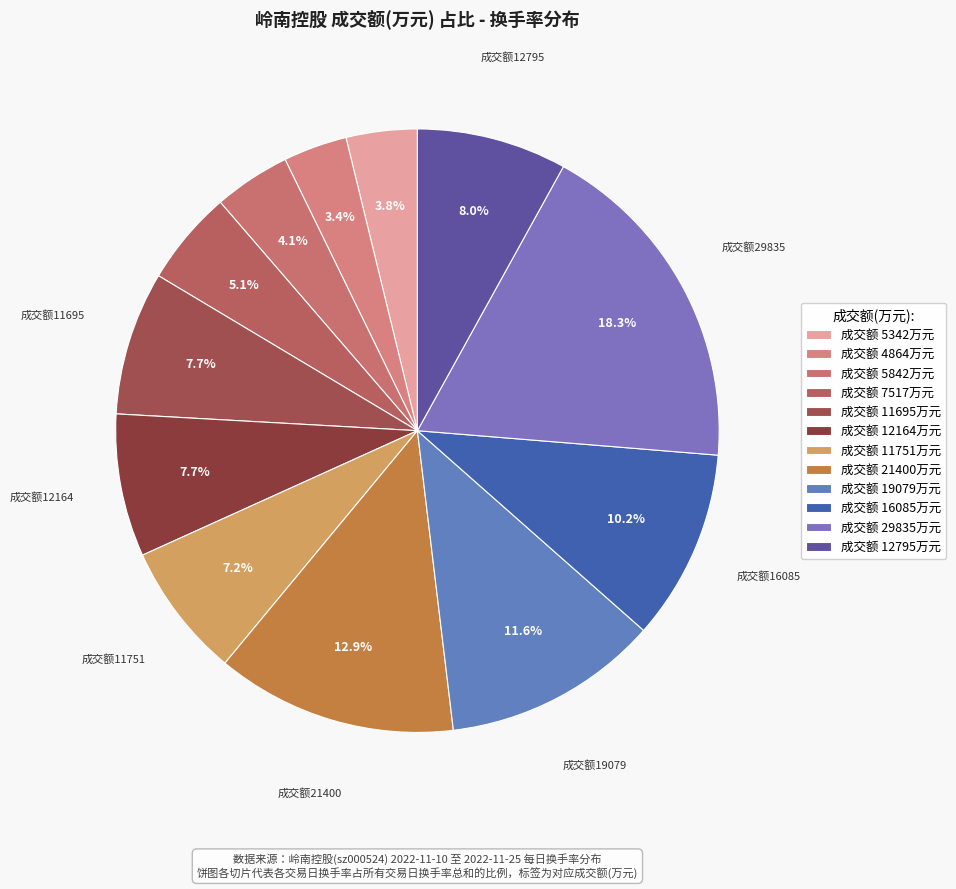

How many slices are in this pie chart?

12